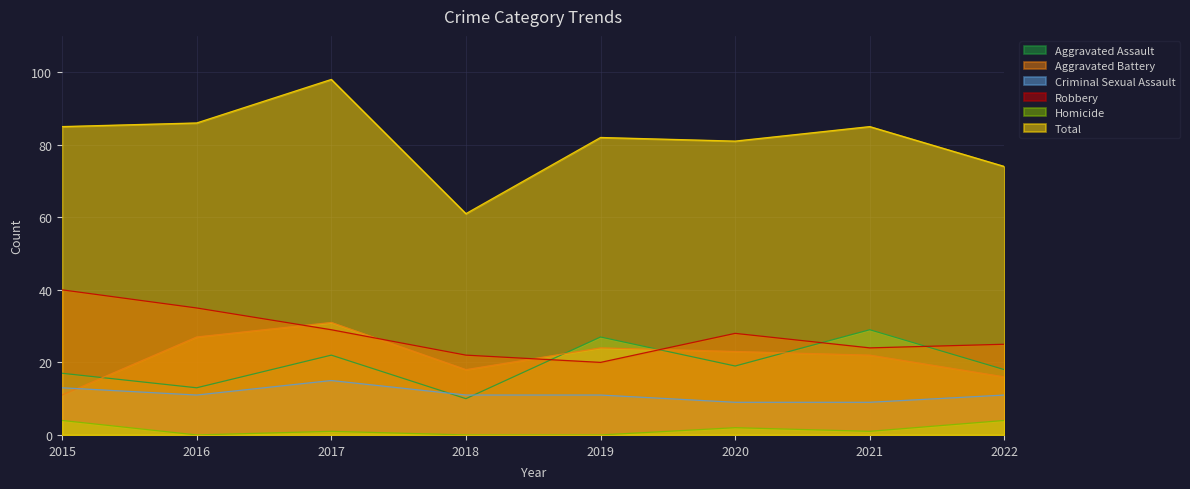

What is the average value of the Total series?

82